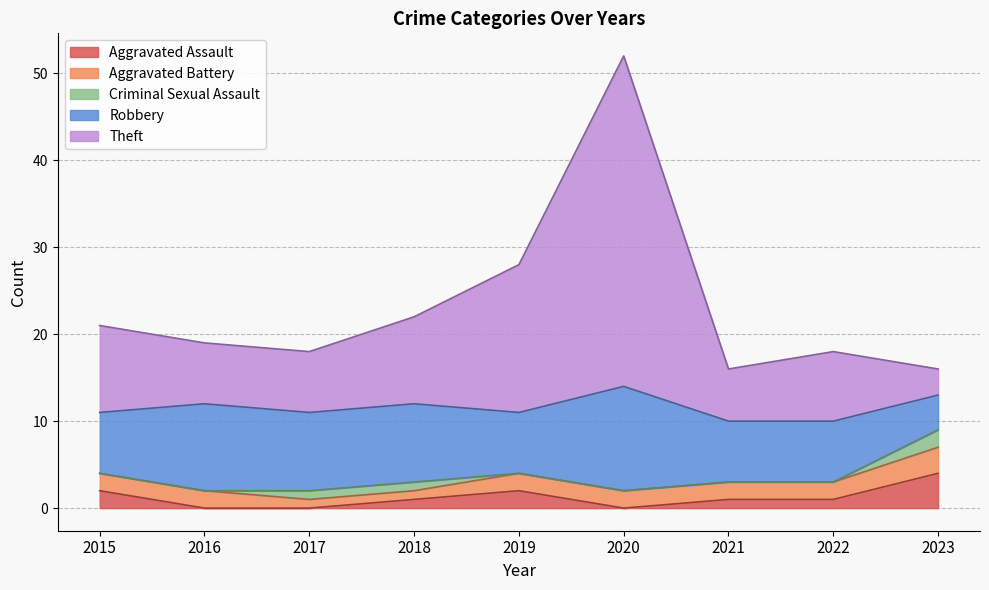

What are all the series names shown in the legend?

Aggravated Assault, Aggravated Battery, Criminal Sexual Assault, Robbery, Theft